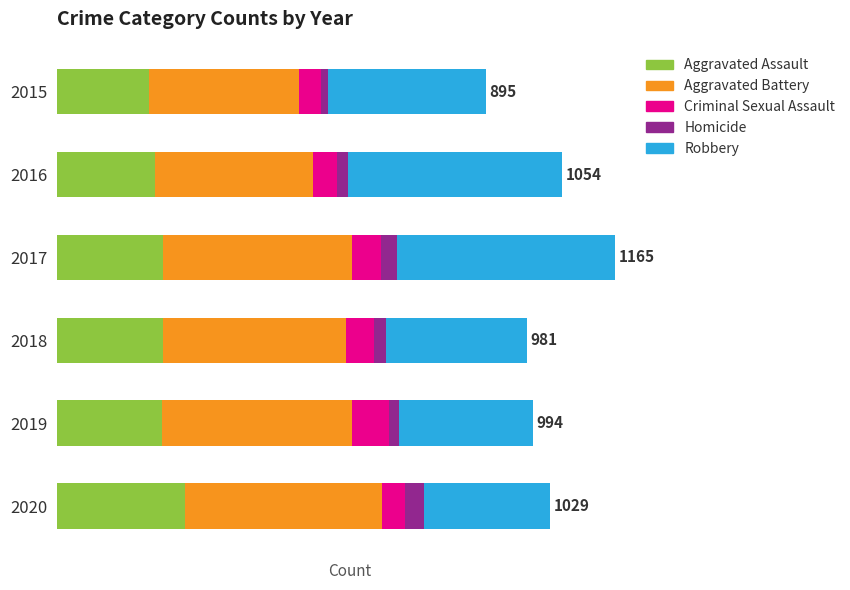

What are all the series names shown in the legend?

Aggravated Assault, Aggravated Battery, Criminal Sexual Assault, Homicide, Robbery